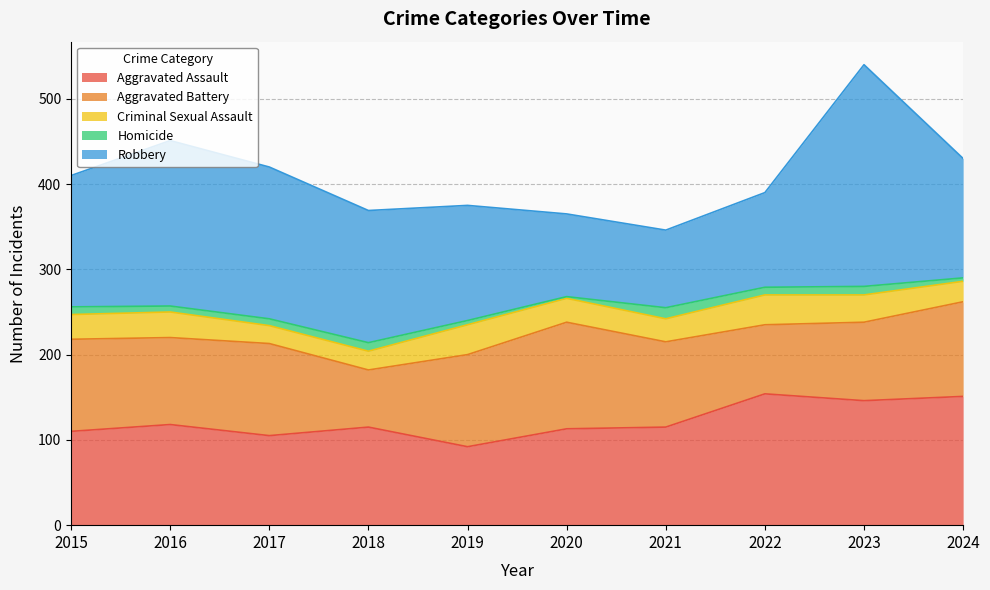

What is the difference between the Robbery values at 2016 and 2023?

66